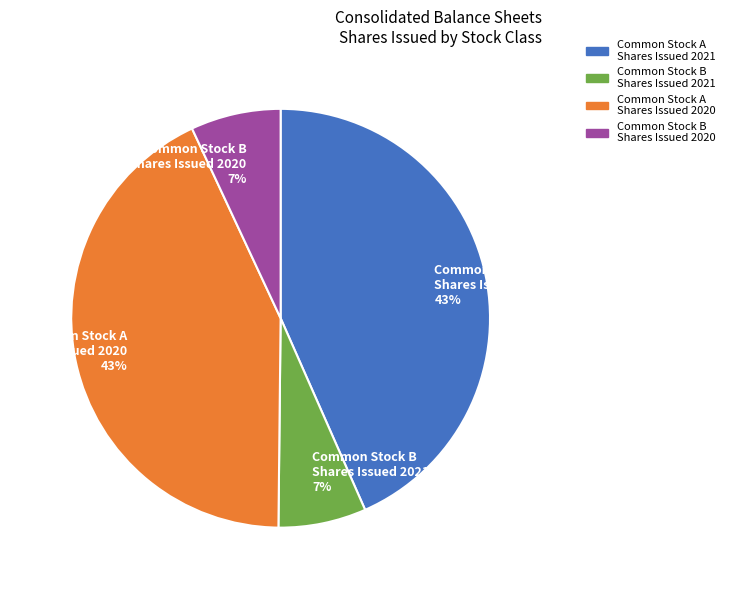

To the nearest percent, what is the average slice percentage?

25%